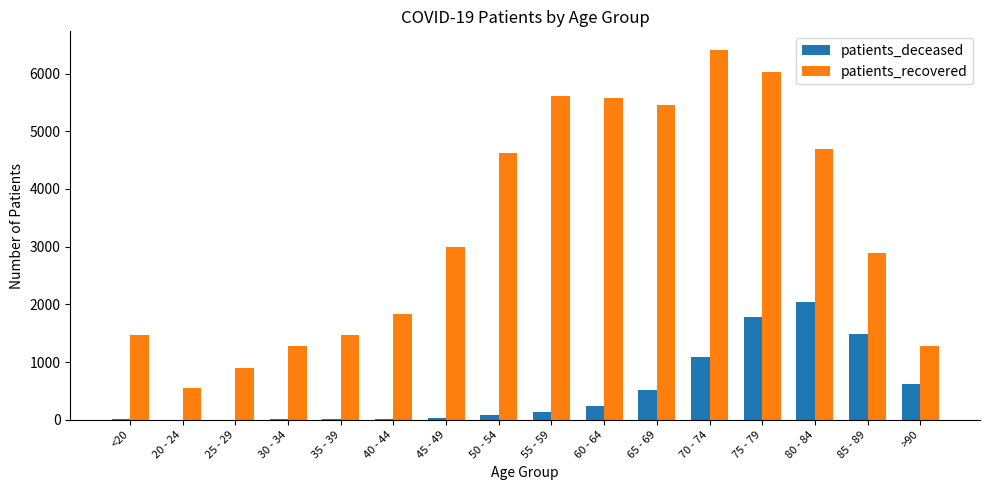

Is the value of patients_recovered at 70 - 74 greater than the value of patients_deceased at 55 - 59?

Yes